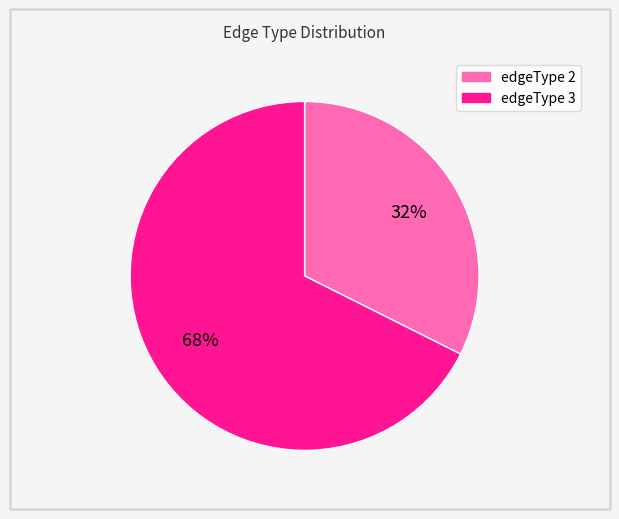

To the nearest percent, what is the average slice percentage?

50%